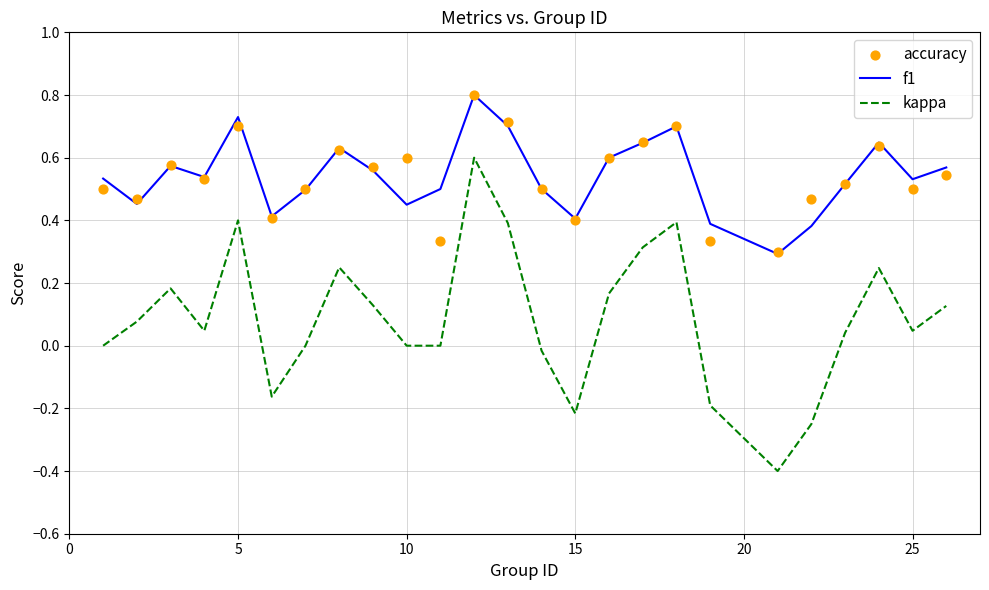

True or false: f1 and kappa intersect in this chart.

False